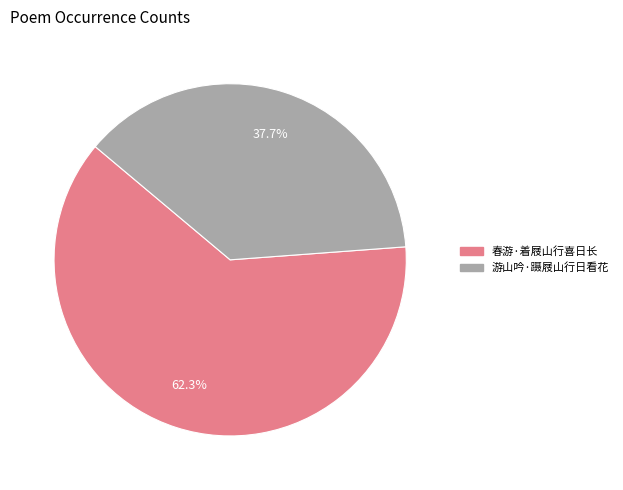

To the nearest percent, what portion does 游山吟·蹑屐山行日看花 represent?

38%